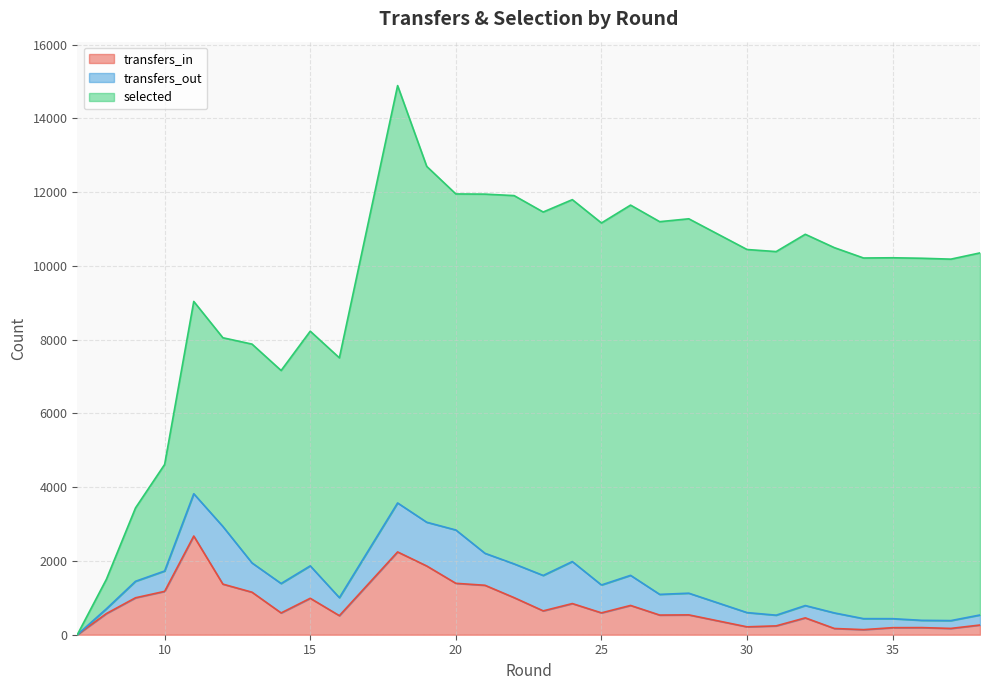

Which label corresponds to the largest value in the chart?

18